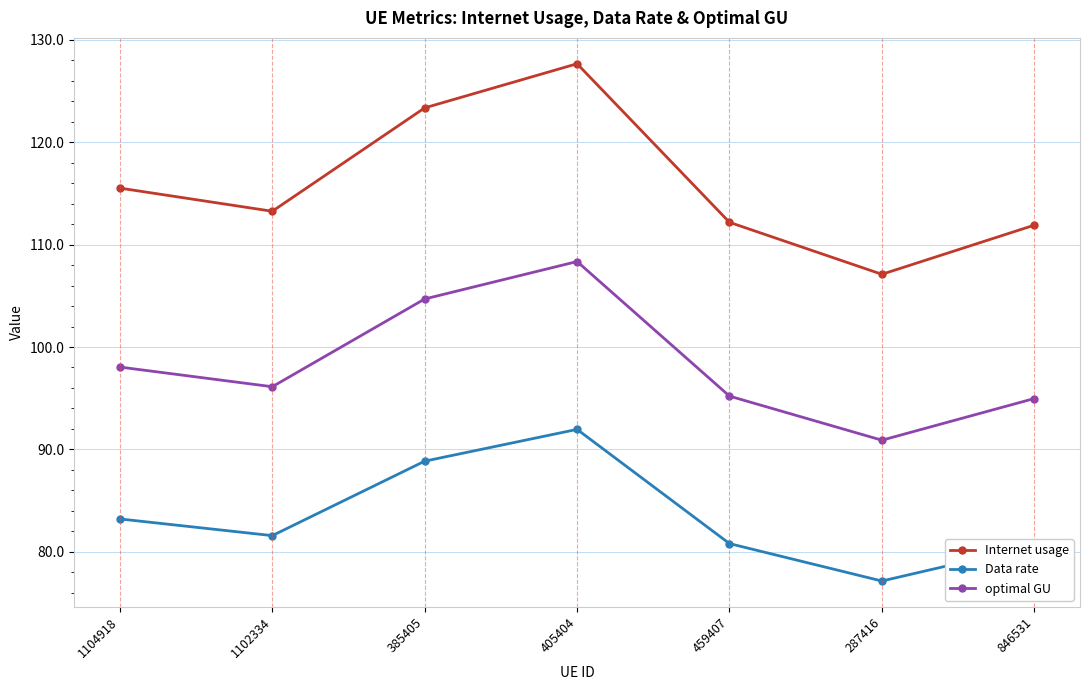

True or false: Internet usage has a value of 115.5 at 1104918.

True